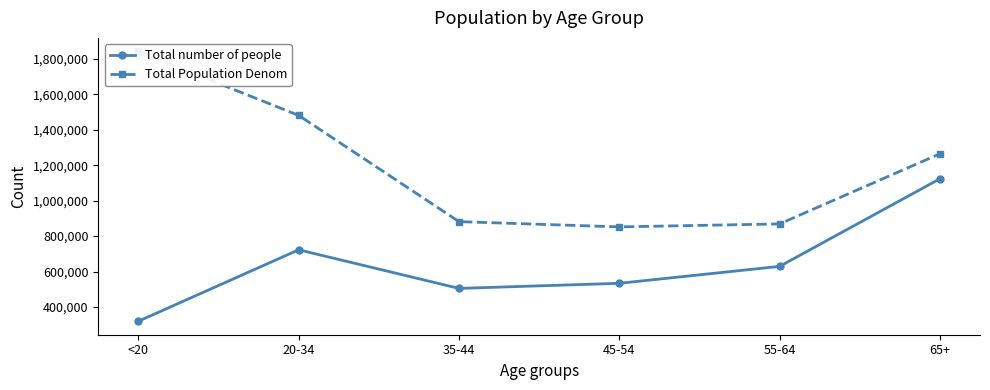

At which label does Total Population Denom reach its minimum?

45-54